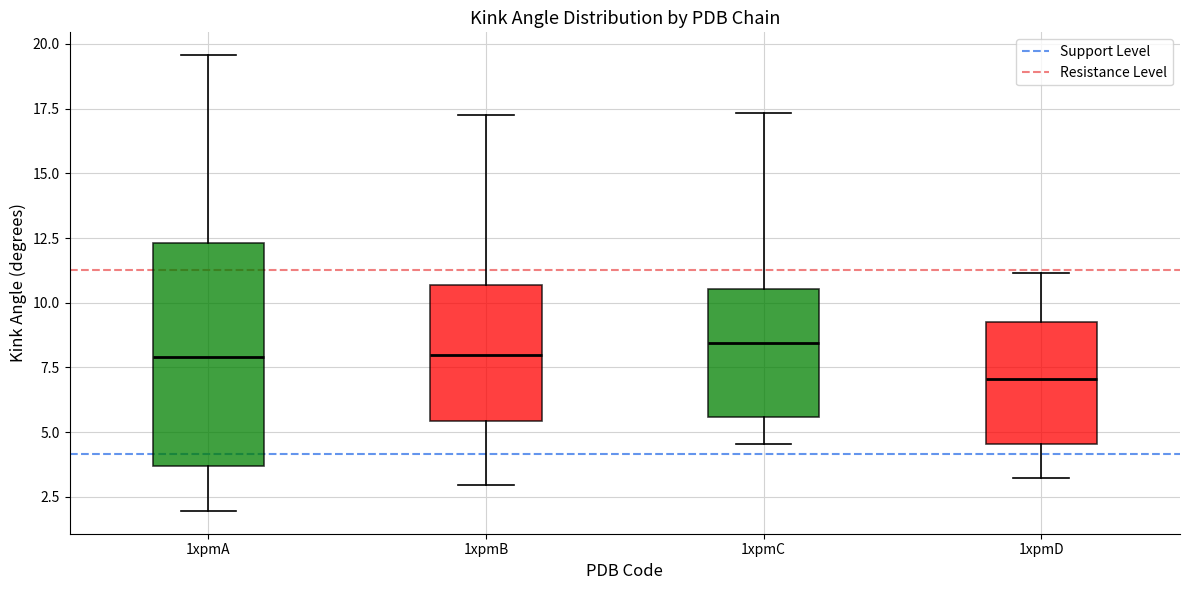

Reading left to right, transcribe this box plot: for each box, give where its median line is, the range the box spans, and where its two whiskers end, as read against the y-axis. The values are not printed on the chart, so give them approximately, as read against the axis.

1xpmA: median 8.0, box 3.5 to 12.5, whiskers 2.0 to 19.5
1xpmB: median 8.0, box 5.5 to 10.5, whiskers 3.0 to 17.5
1xpmC: median 8.5, box 5.5 to 10.5, whiskers 4.5 to 17.5
1xpmD: median 7.0, box 4.5 to 9.5, whiskers 3.0 to 11.0